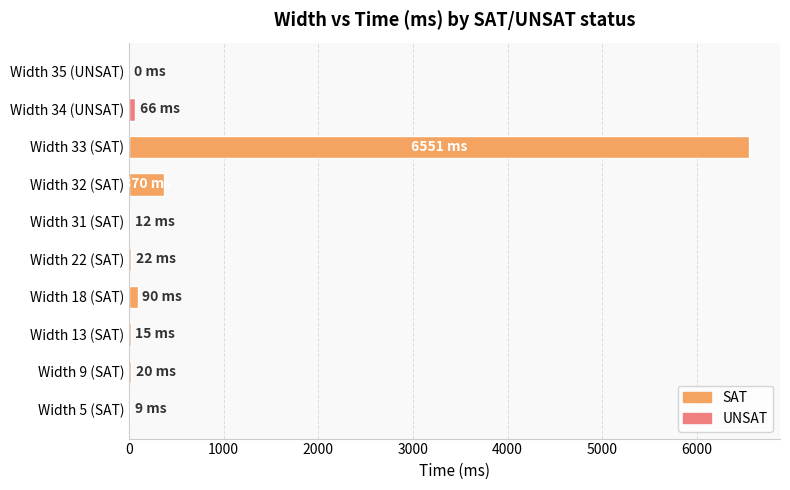

What is the sum of all values?

7155